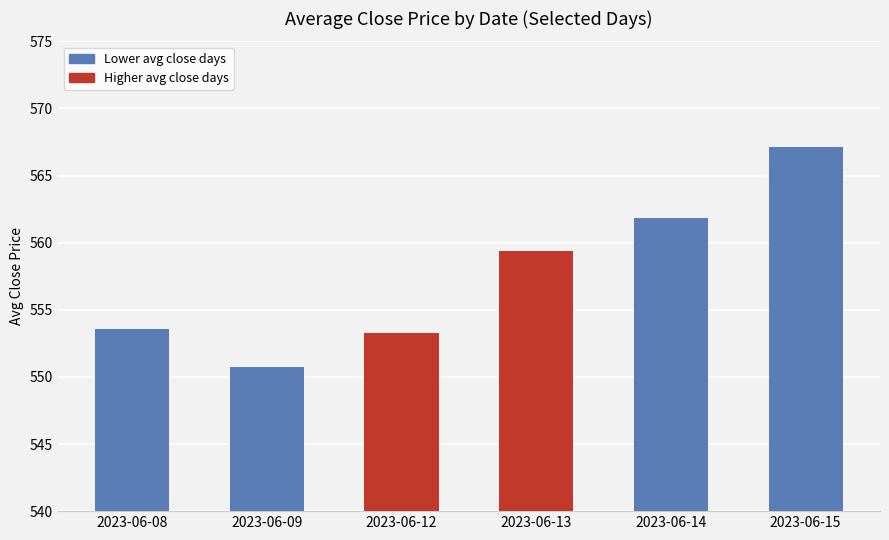

The value at 2023-06-08 is 553.6. True or false?

True